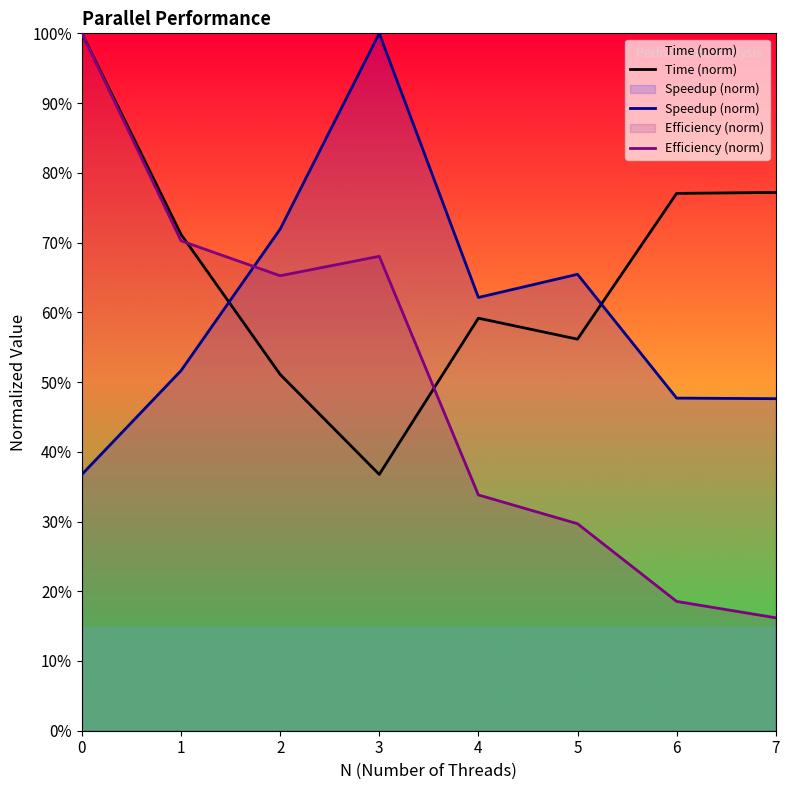

True or false: Speedup (norm) has more than 1 points higher than both neighbors.

True